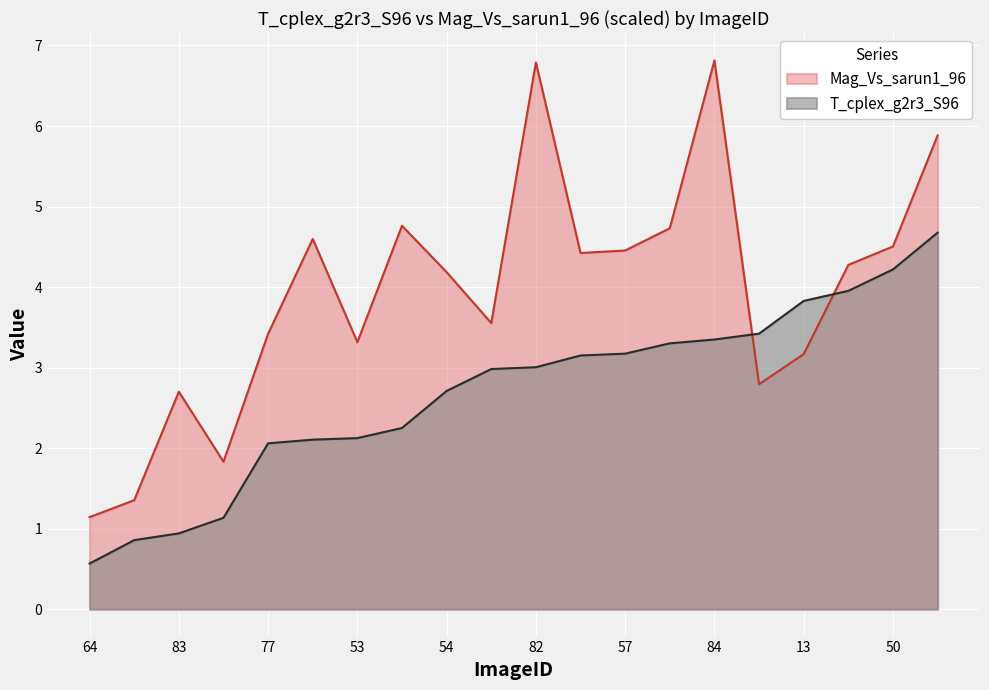

What position from the right is 75?

1